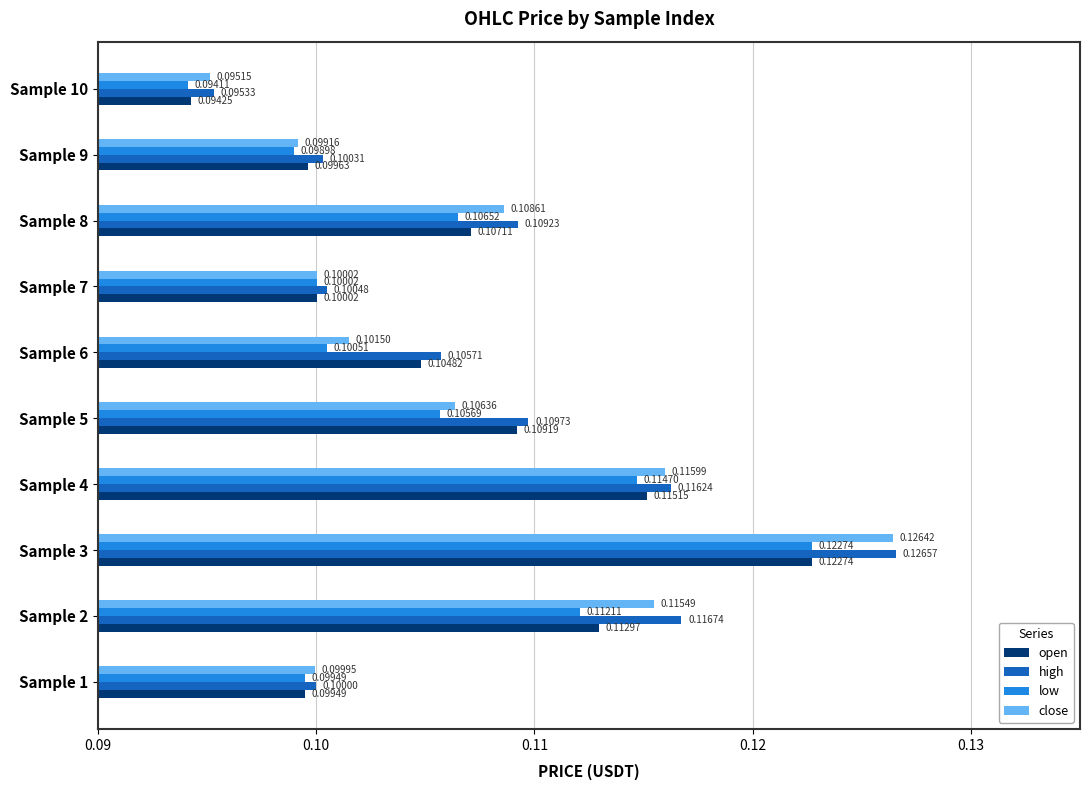

What is the sum of all open values?

1.1